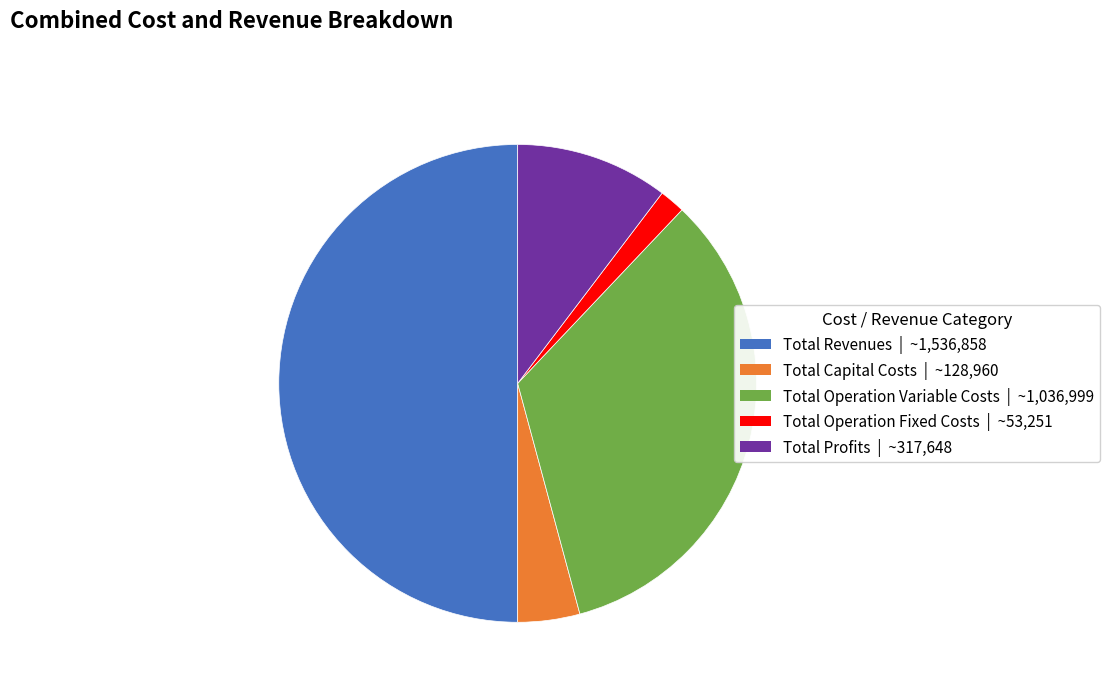

Rank the categories by value from lowest to highest.

Total Operation Fixed Costs, Total Capital Costs, Total Profits, Total Operation Variable Costs, Total Revenues